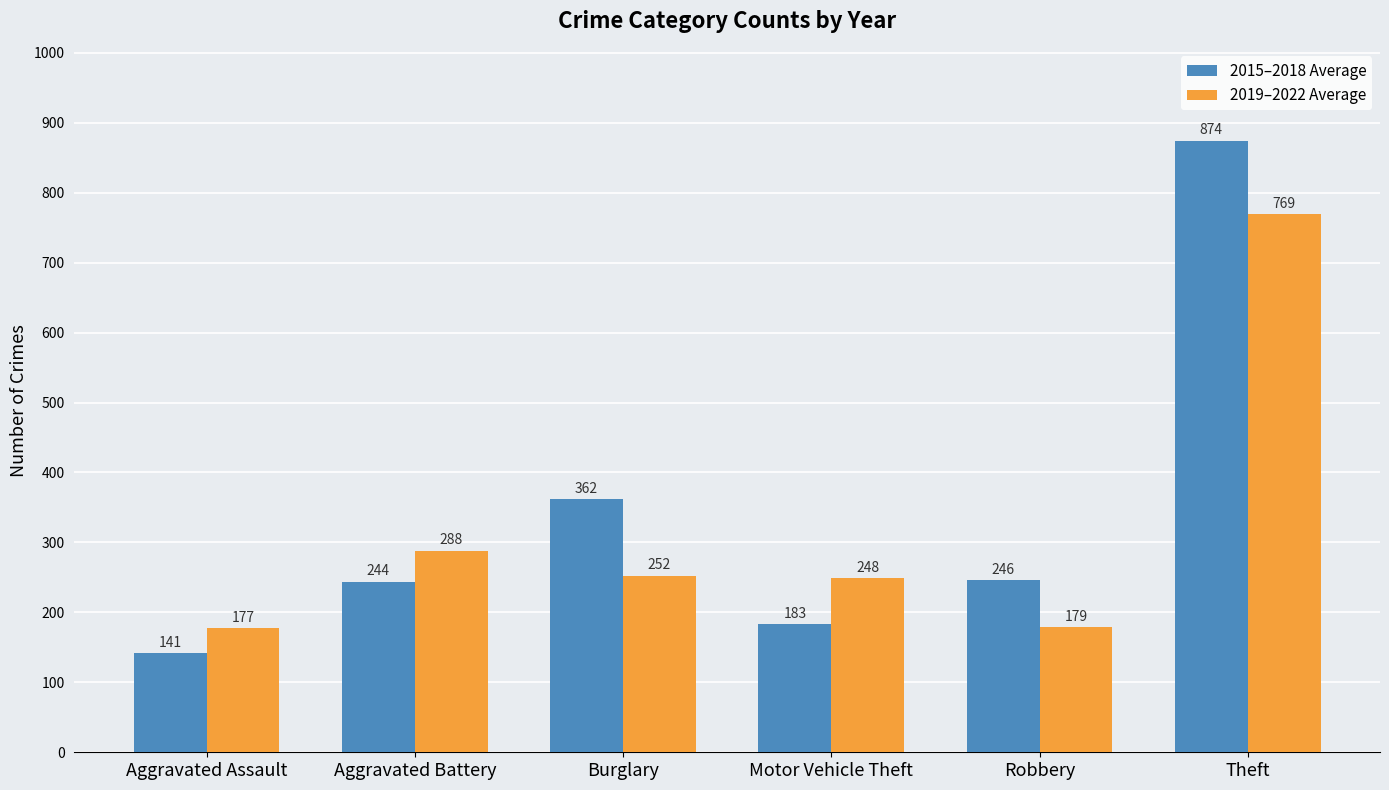

List the labels in order of 2015–2018 Average value, smallest first.

Aggravated Assault, Motor Vehicle Theft, Aggravated Battery, Robbery, Burglary, Theft